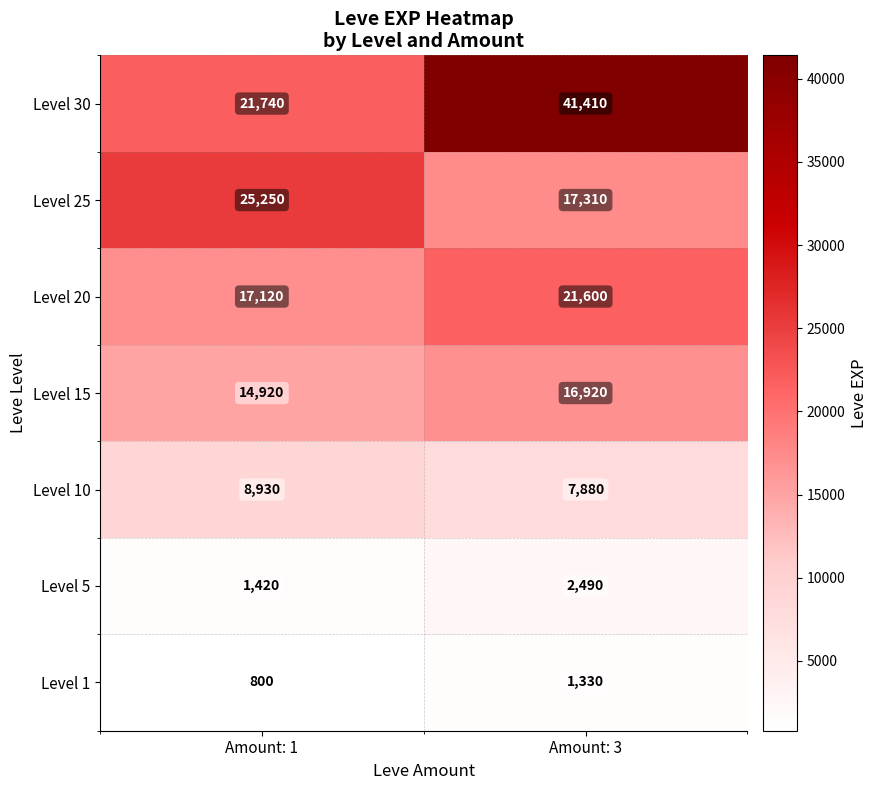

Reading left to right, transcribe all the data shown in this chart.

Level 30: Amount: 1=21740	Amount: 3=41410
Level 25: Amount: 1=25250	Amount: 3=17310
Level 20: Amount: 1=17120	Amount: 3=21600
Level 15: Amount: 1=14920	Amount: 3=16920
Level 10: Amount: 1=8930	Amount: 3=7880
Level 5: Amount: 1=1420	Amount: 3=2490
Level 1: Amount: 1=800	Amount: 3=1330